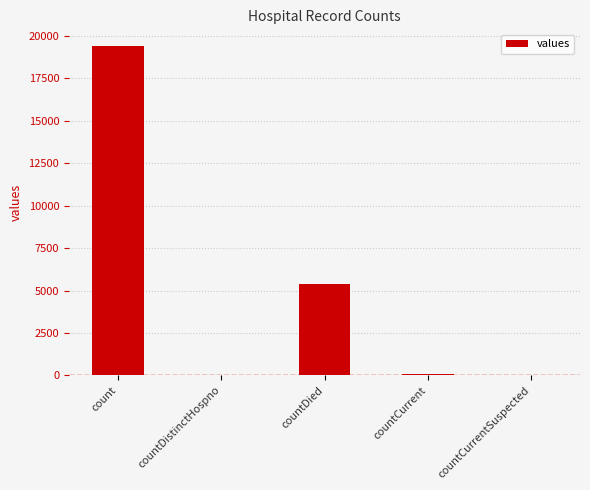

The value at countDied is 5357. True or false?

True